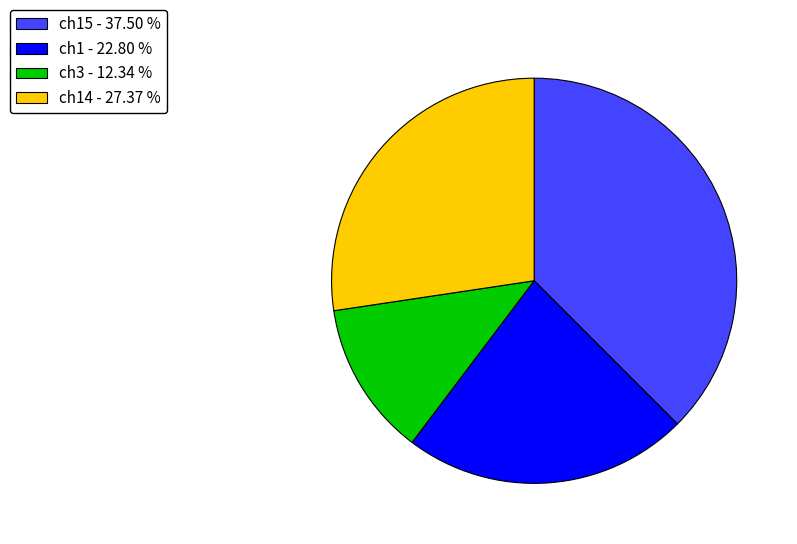

Is there a majority slice in this chart?

No